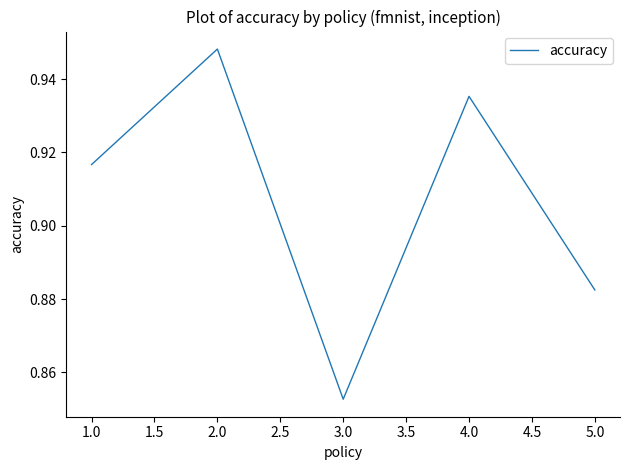

What position from the right is 2.0?

4